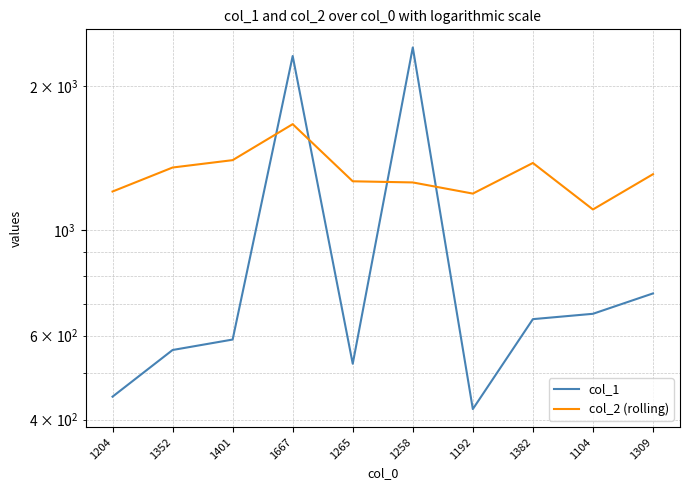

List the series in order of their overall mean, lowest first.

col_1, col_2 (rolling)